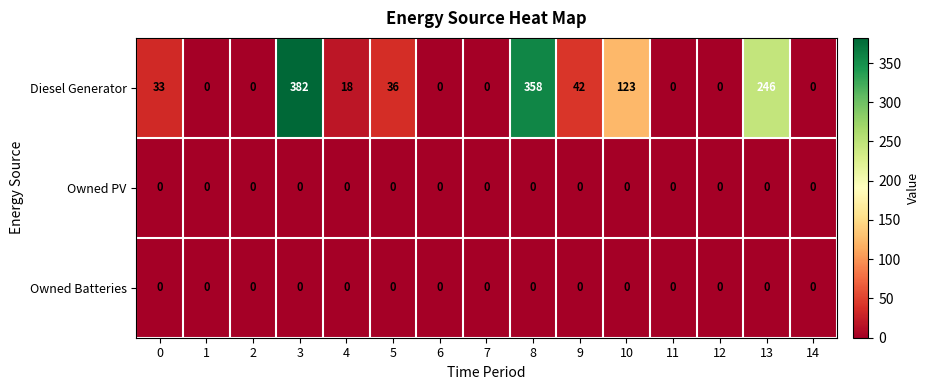

At how many categories does at least one series exceed 21?

7